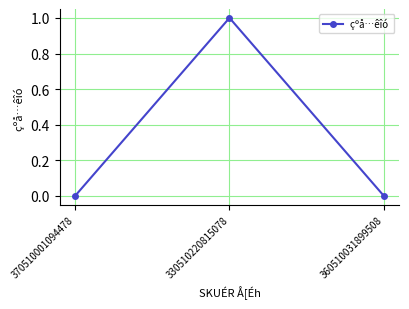

How many values are between 0 and 1?

3